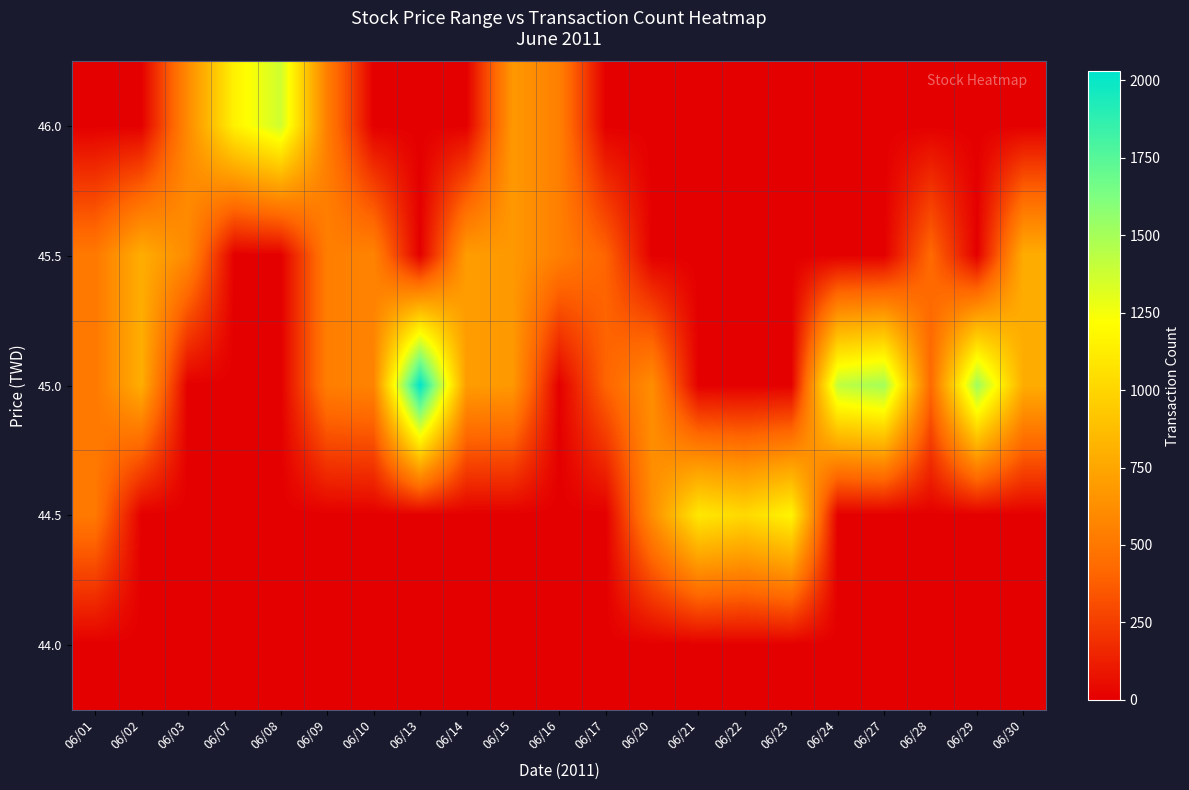

At which category is the sum across all series the highest?

06/13